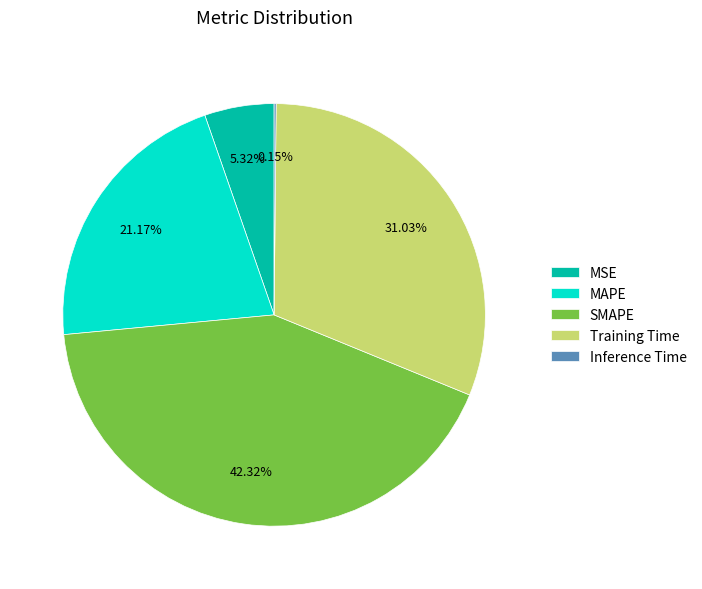

To the nearest percent, what is the difference between the largest and smallest slice percentages?

42%